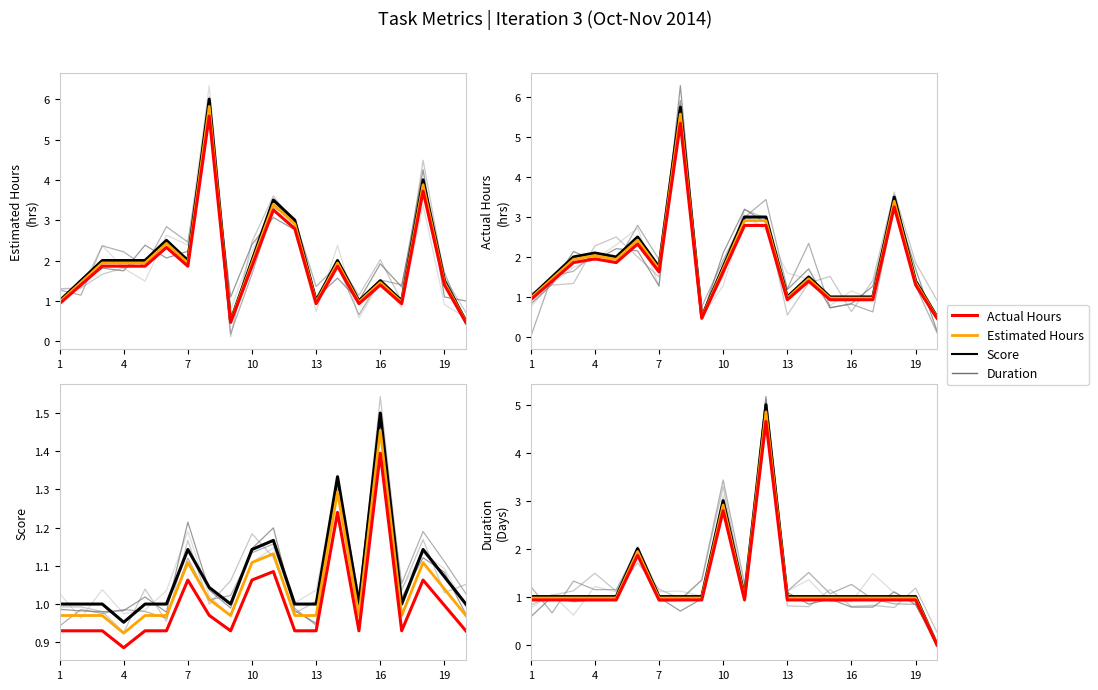

Which series has the largest range (max minus min)?

Estimated Hours